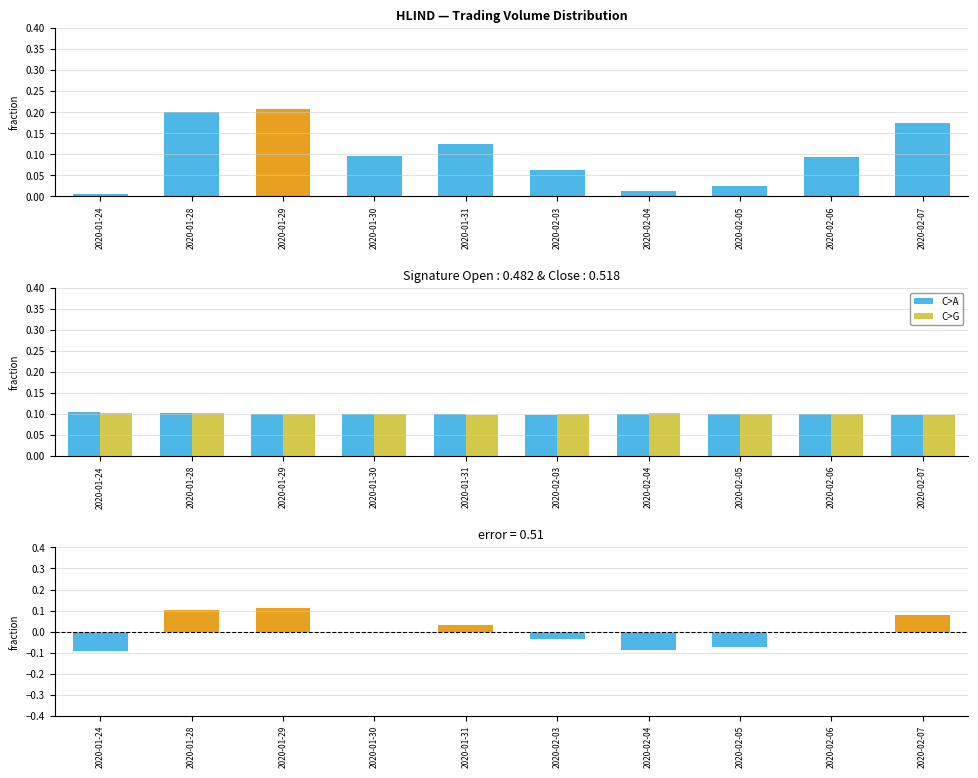

What is the highest value of the close series?

0.1